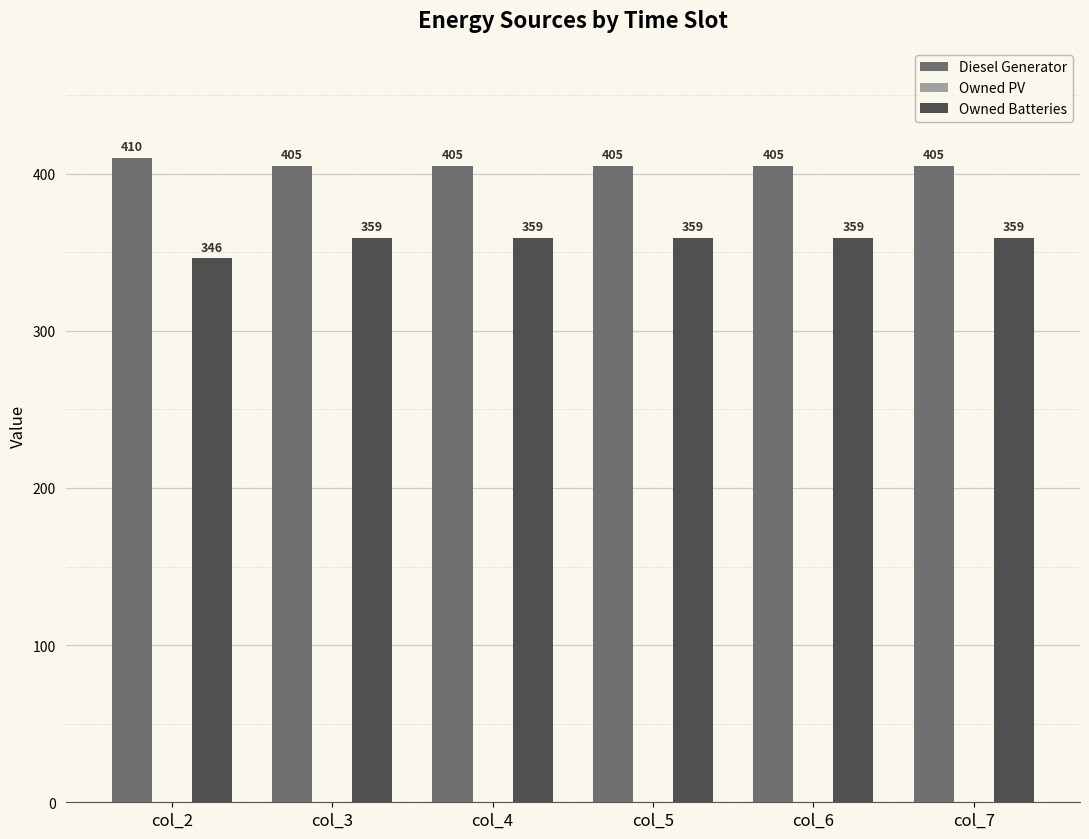

Which category has the highest value across all series?

col_2